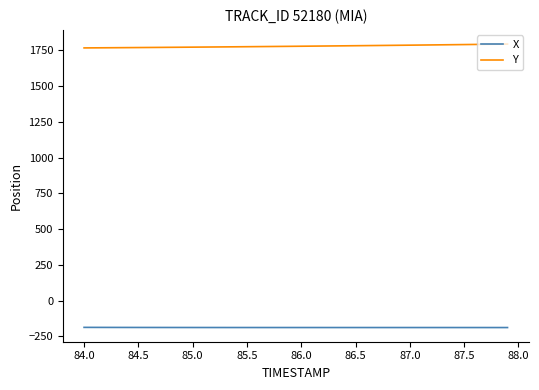

List the series in order of their peak value, lowest first.

X, Y